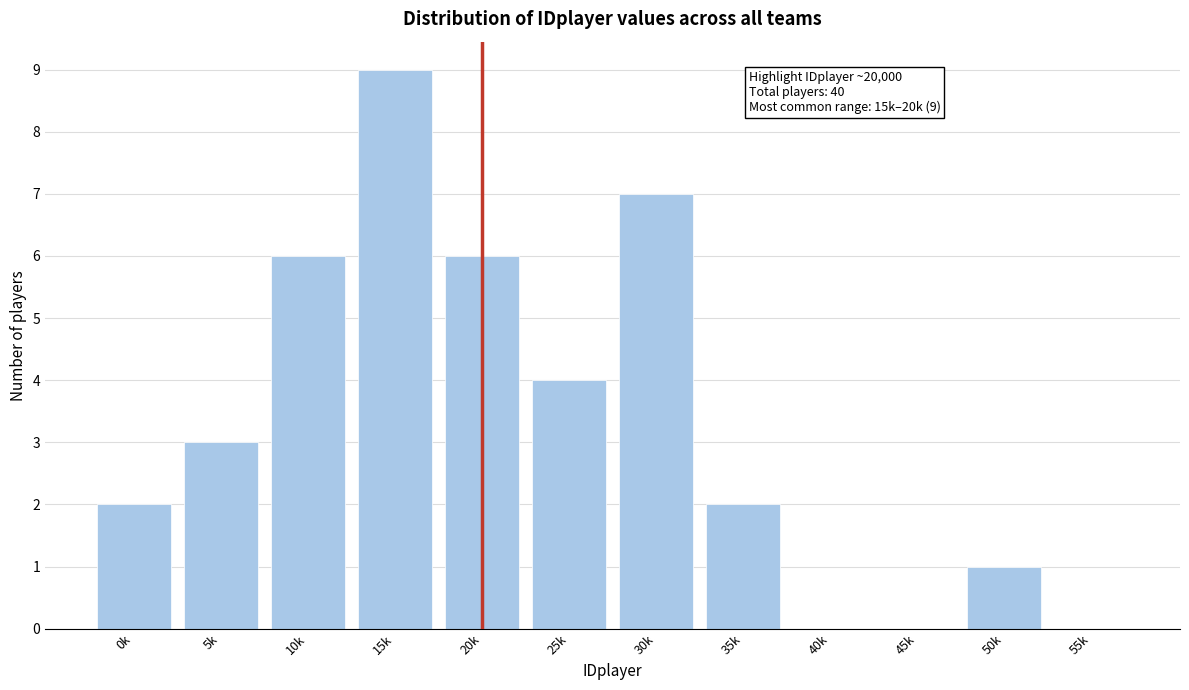

Reading left to right, extract all data points from this chart.

0k=2	5k=3	10k=6	15k=9	20k=6	25k=4	30k=7	35k=2	40k=0	45k=0	50k=1	55k=0